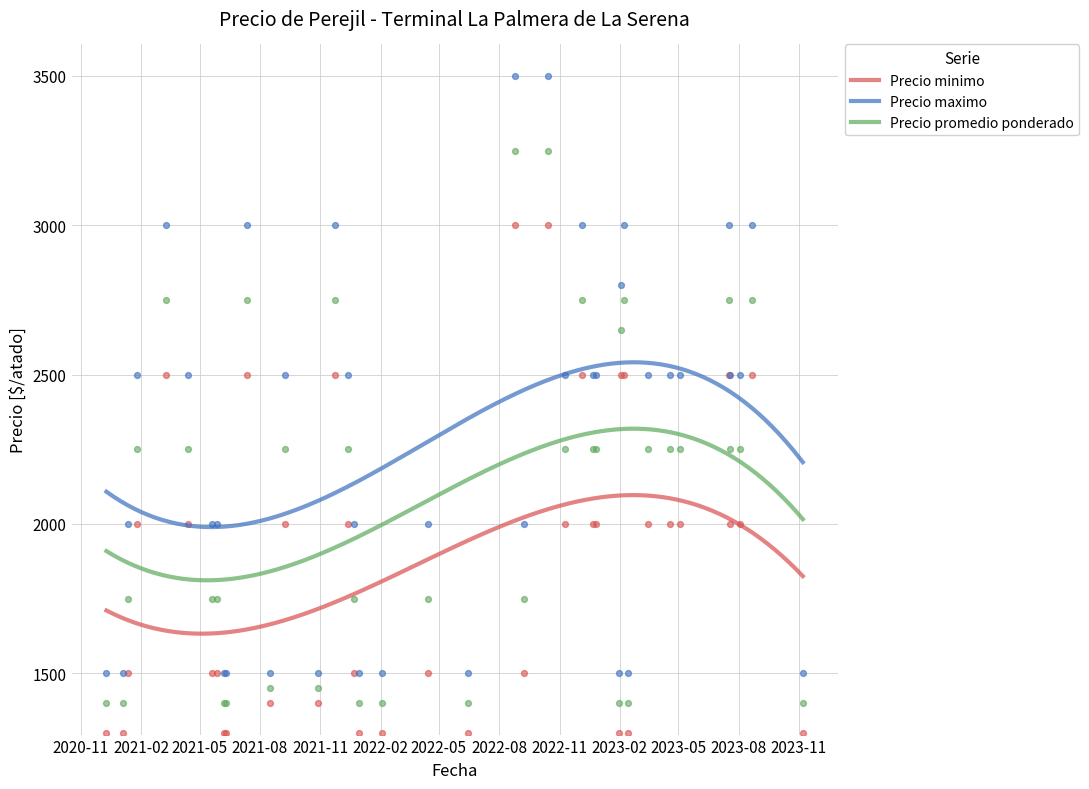

Which series reaches the maximum Y coordinate?

Precio maximo